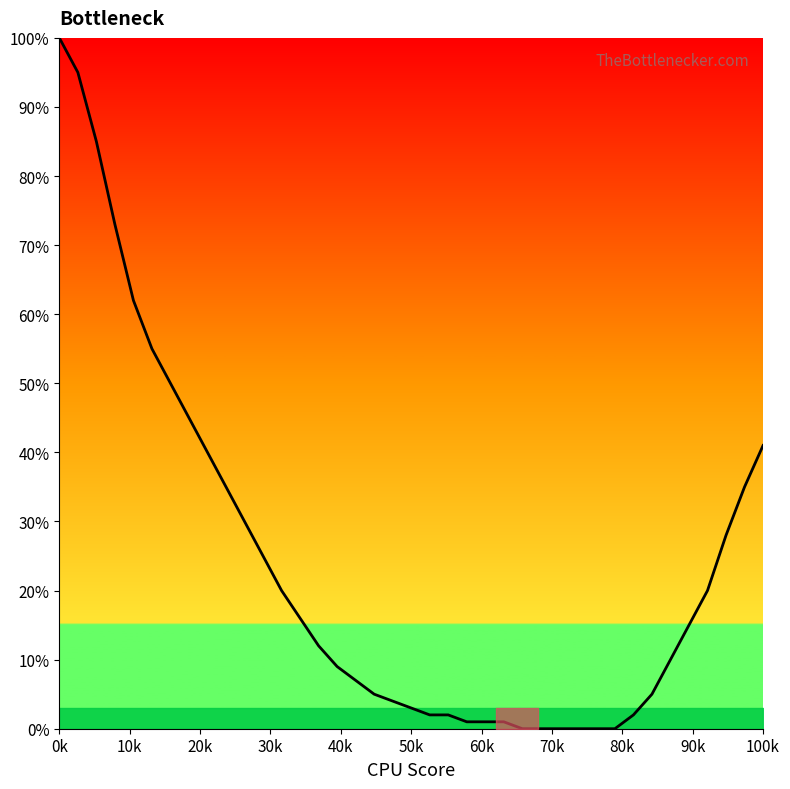

What is the maximum value shown in the chart?

100